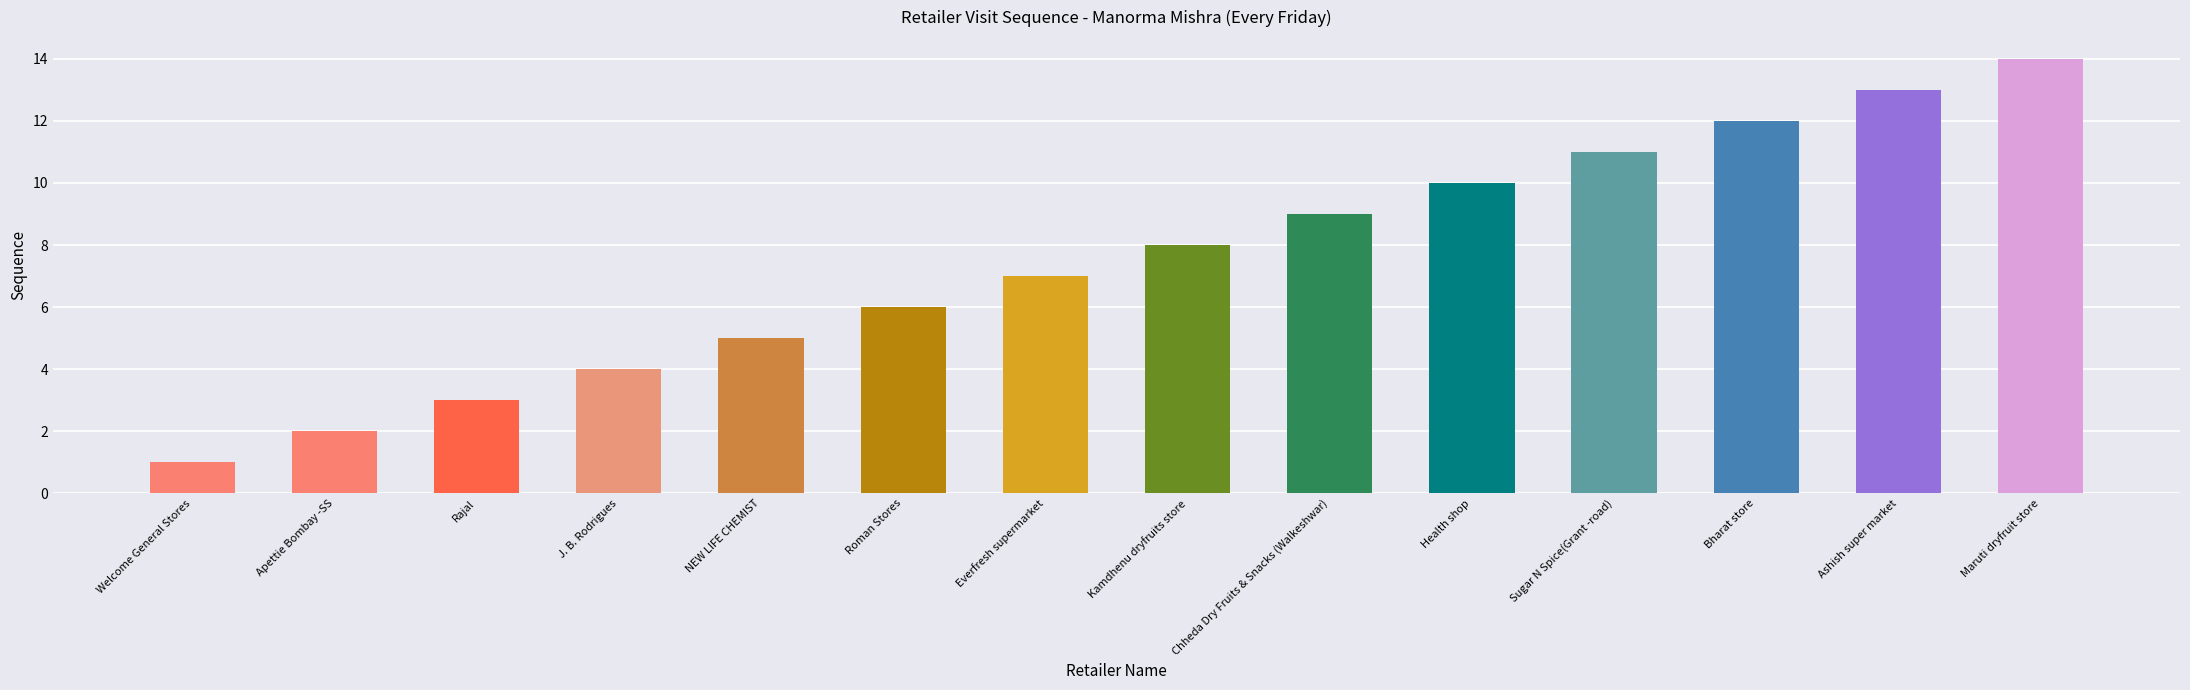

Which label corresponds to the smallest value in the chart?

Welcome General Stores